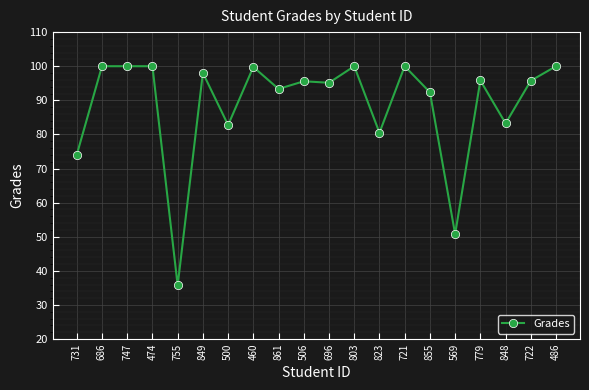

What is the value of the 8th point from the left?

99.8